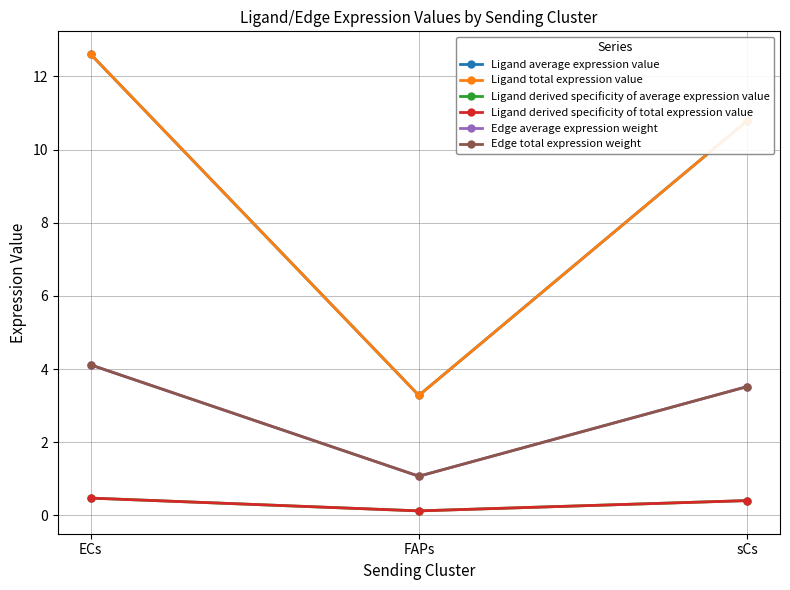

True or false: Edge average expression weight has a value of 1.4 at FAPs.

False